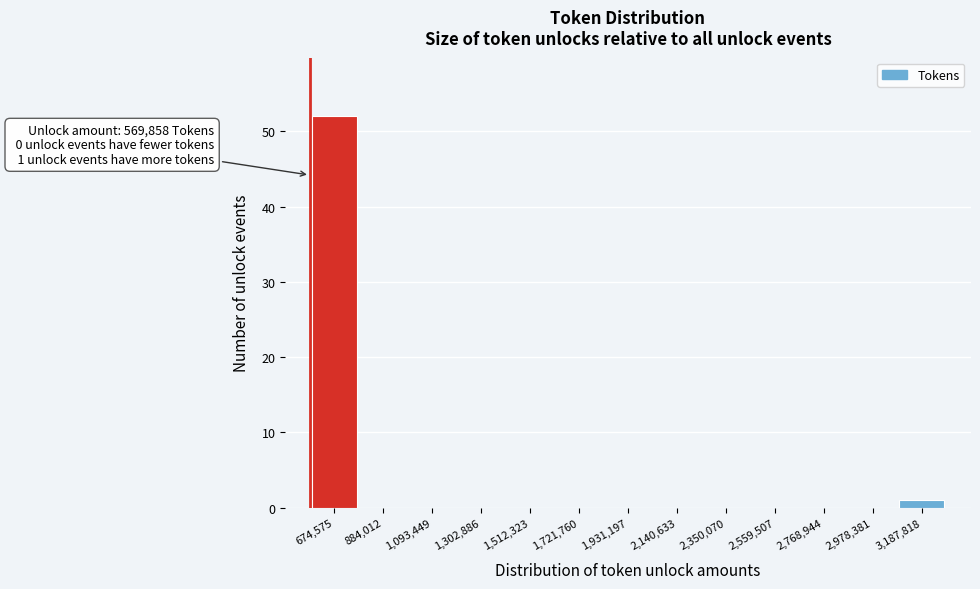

Over which range of the x-axis is the bar tallest?

550000 to 800000